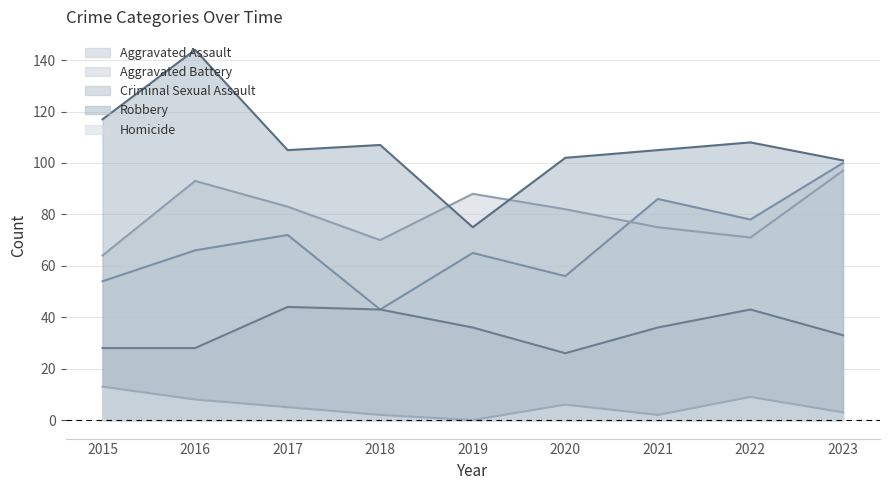

What is the value of the Criminal Sexual Assault point at the 1st from the left?

28